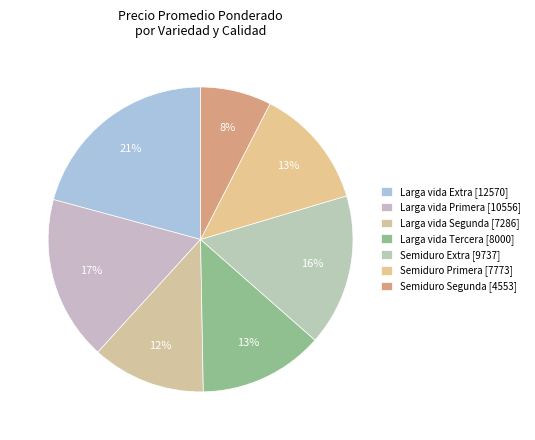

How many slices are in this pie chart?

7